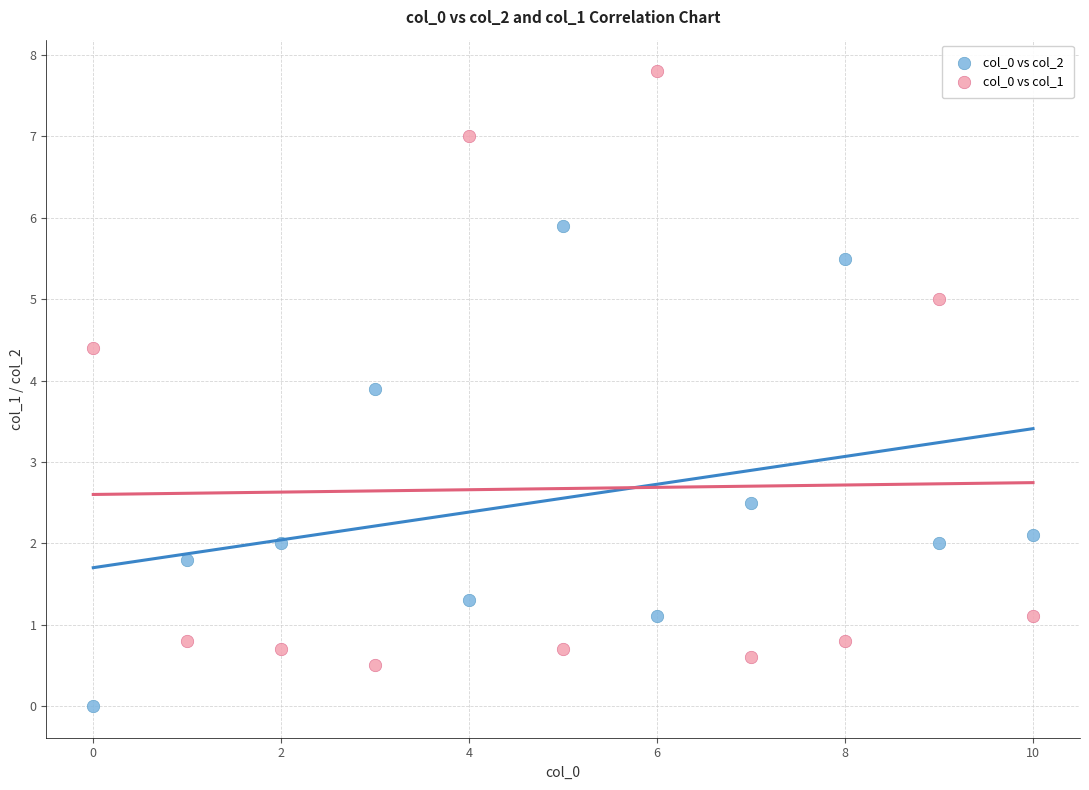

Across all series, what Y value is closest to 3?

2.5